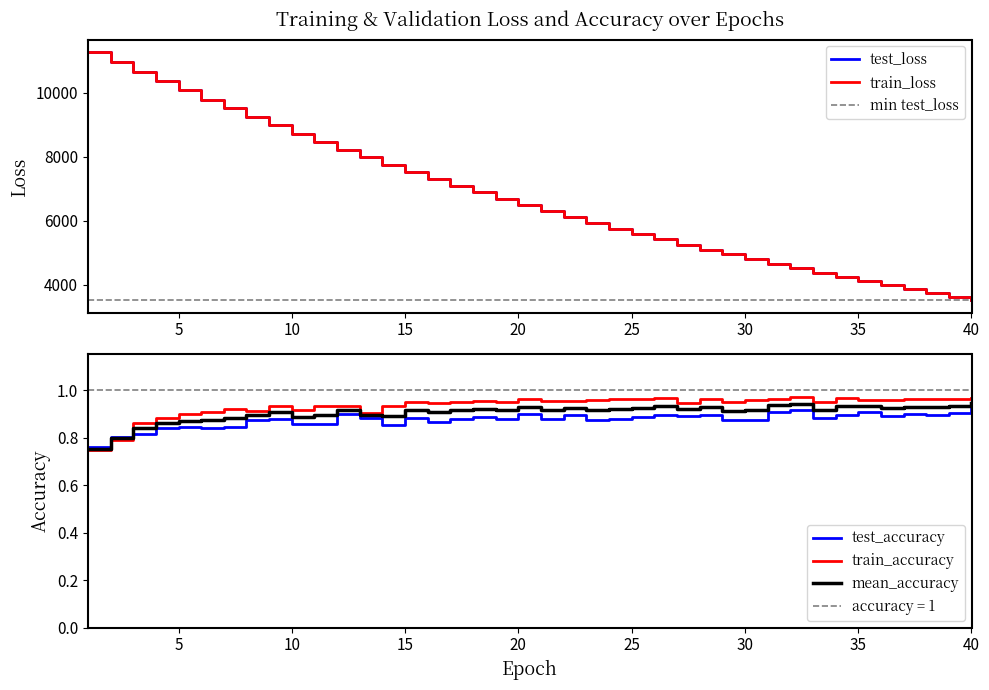

Where is train_accuracy nearest to the value 0?

1